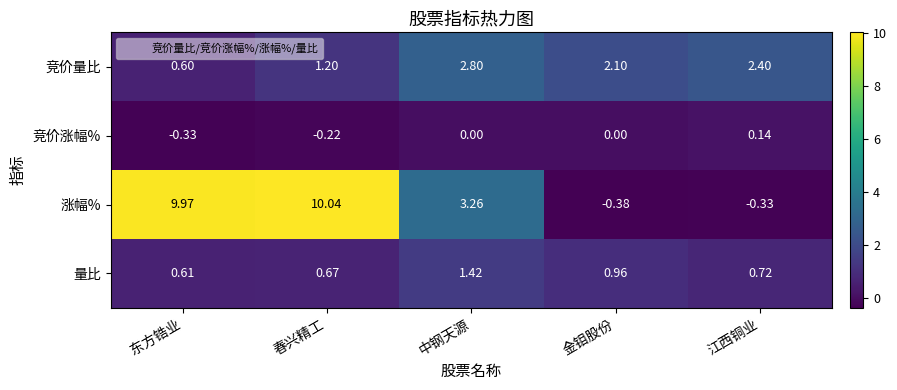

Between 东方锆业 and 春兴精工, which series saw the biggest shift?

竞价量比